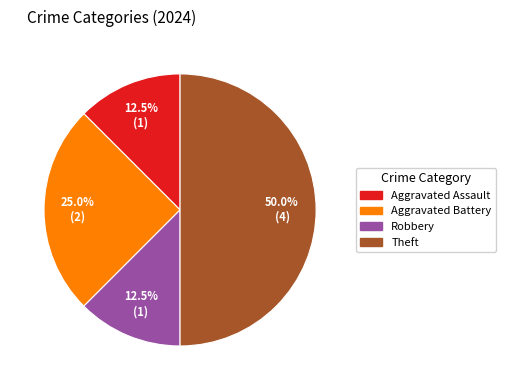

Count the number of slices in the pie.

4